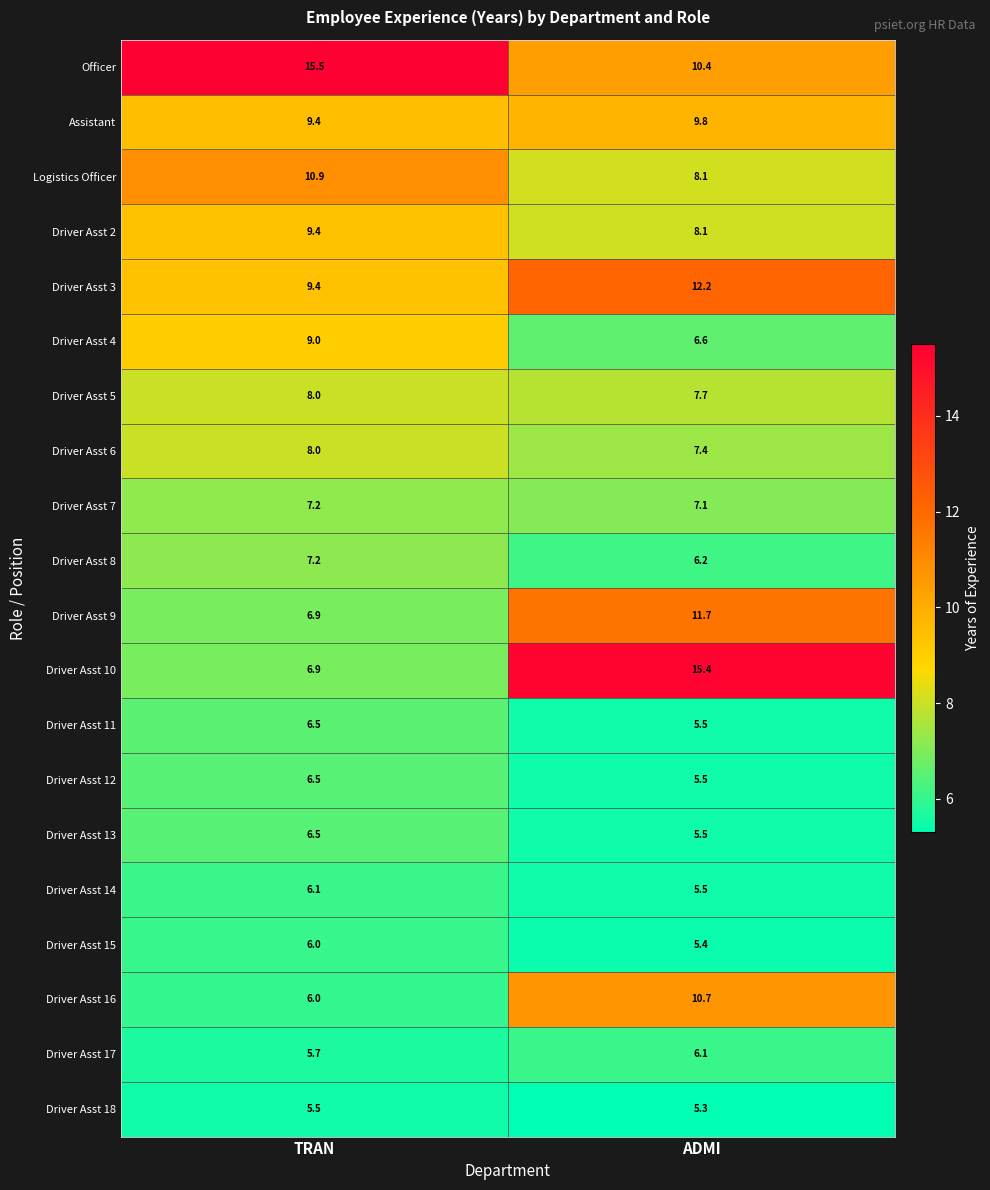

What is the maximum value shown in the chart?

15.5